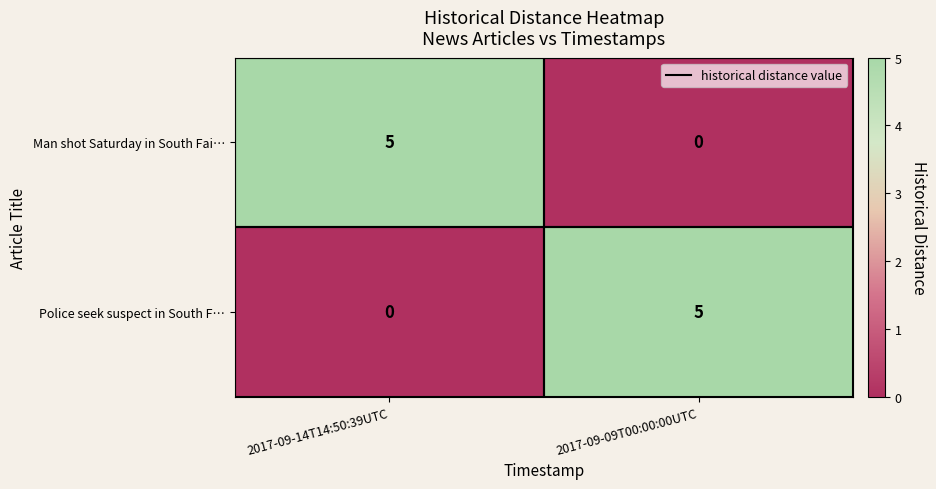

The value of Police seek suspect in South F… at 2017-09-14T14:50:39UTC is 0. True or false?

True